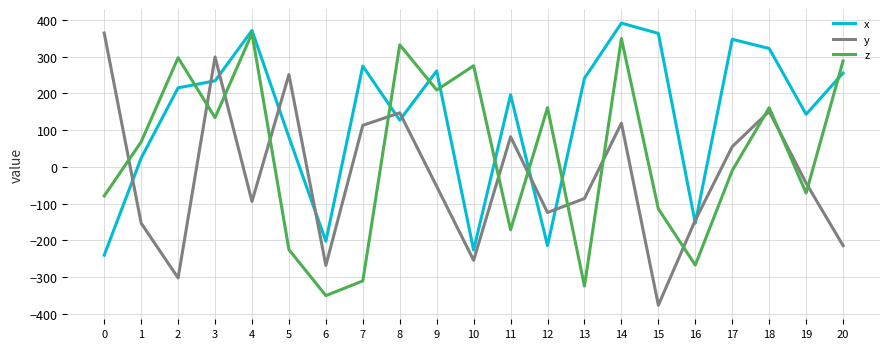

Rank the series by their average value, from highest to lowest.

x, z, y